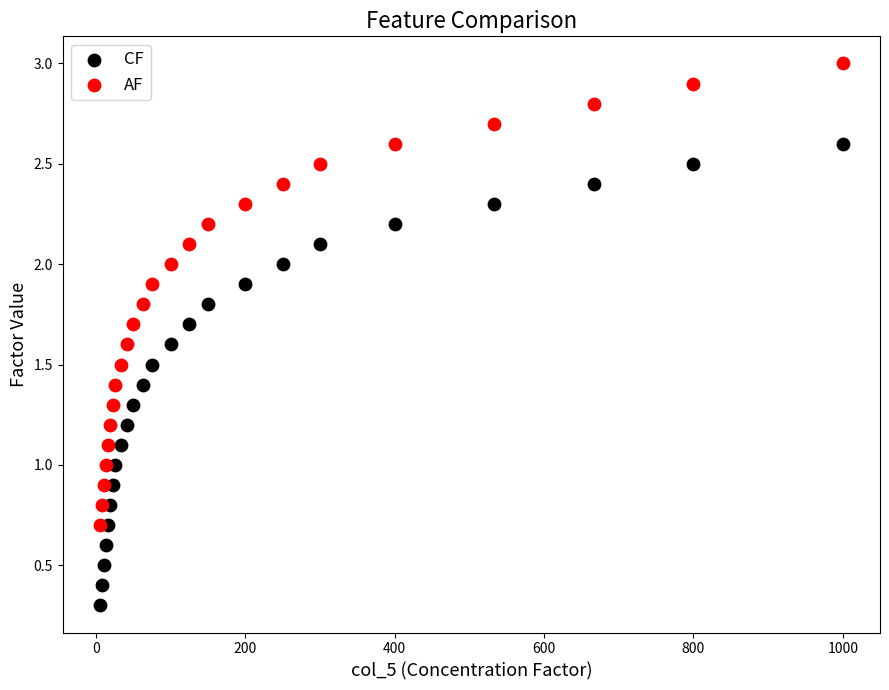

What are all the series names shown in the legend?

CF, AF